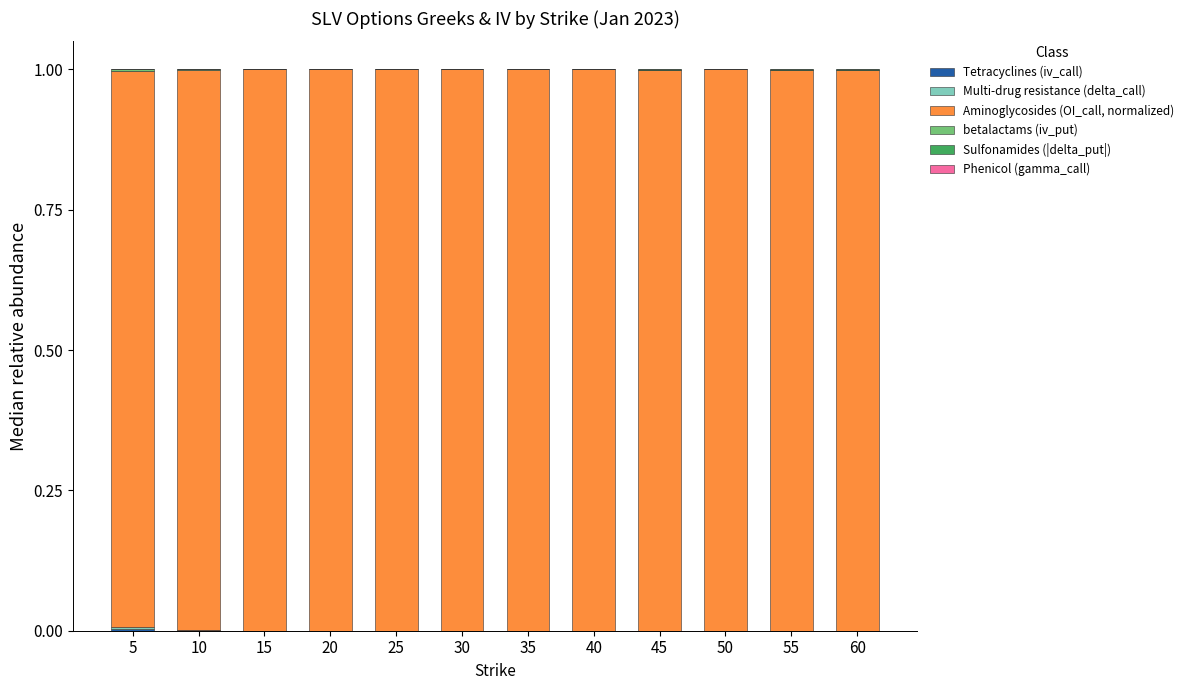

Are the bars grouped side by side (vs. stacked)?

No